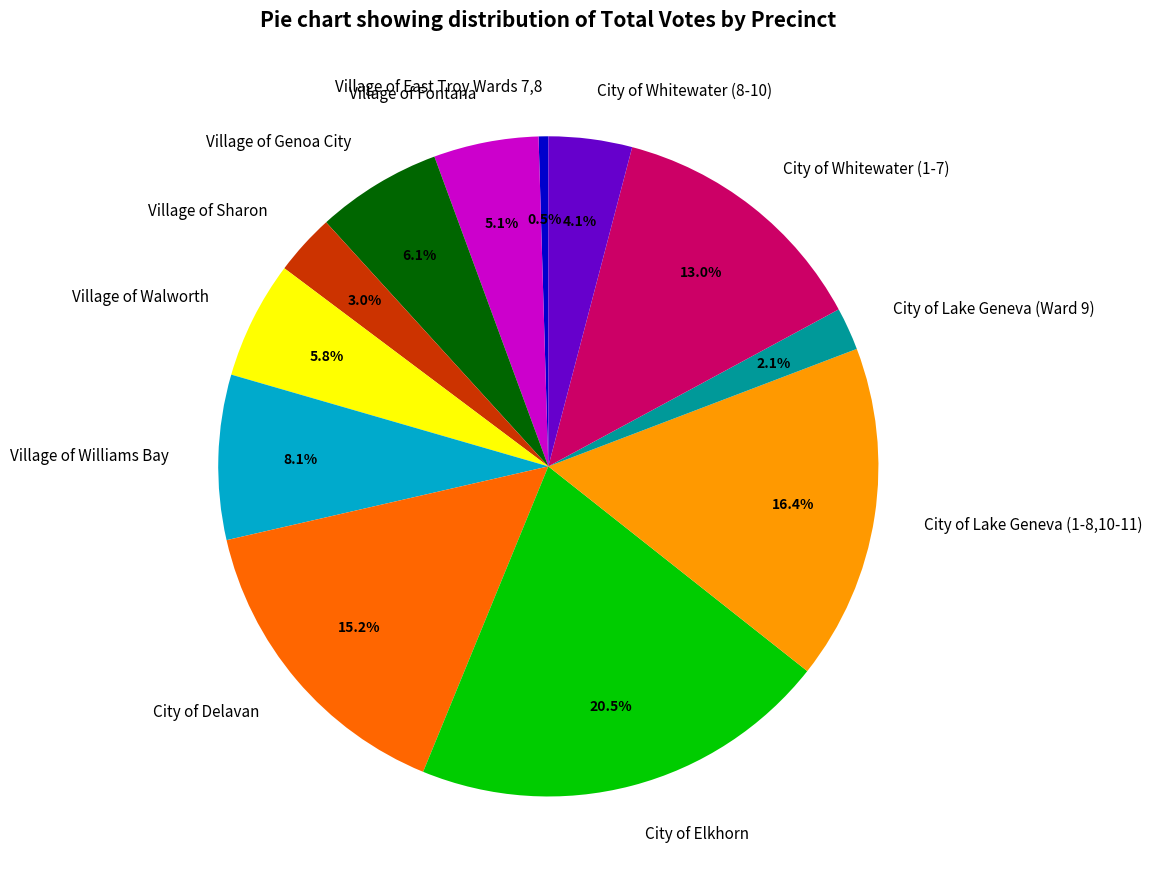

What is the ratio of the value at City of Delavan to the value at City of Lake Geneva (1-8,10-11)?

0.9